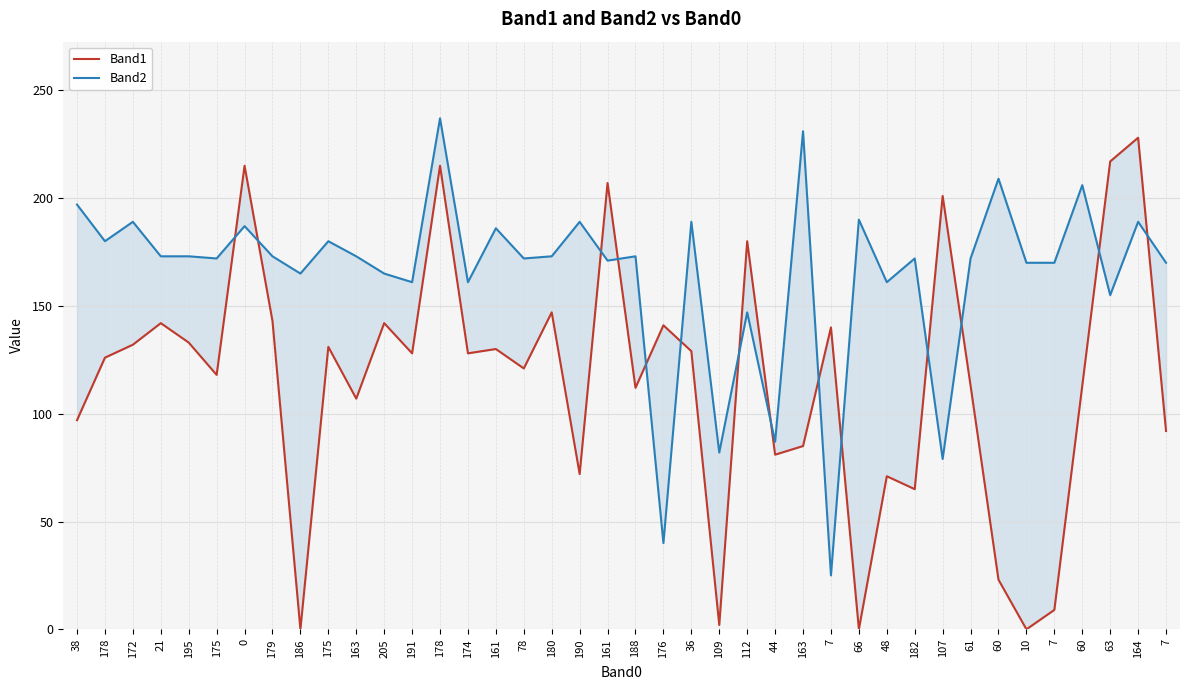

At which label does Band1 first exceed 128?

172